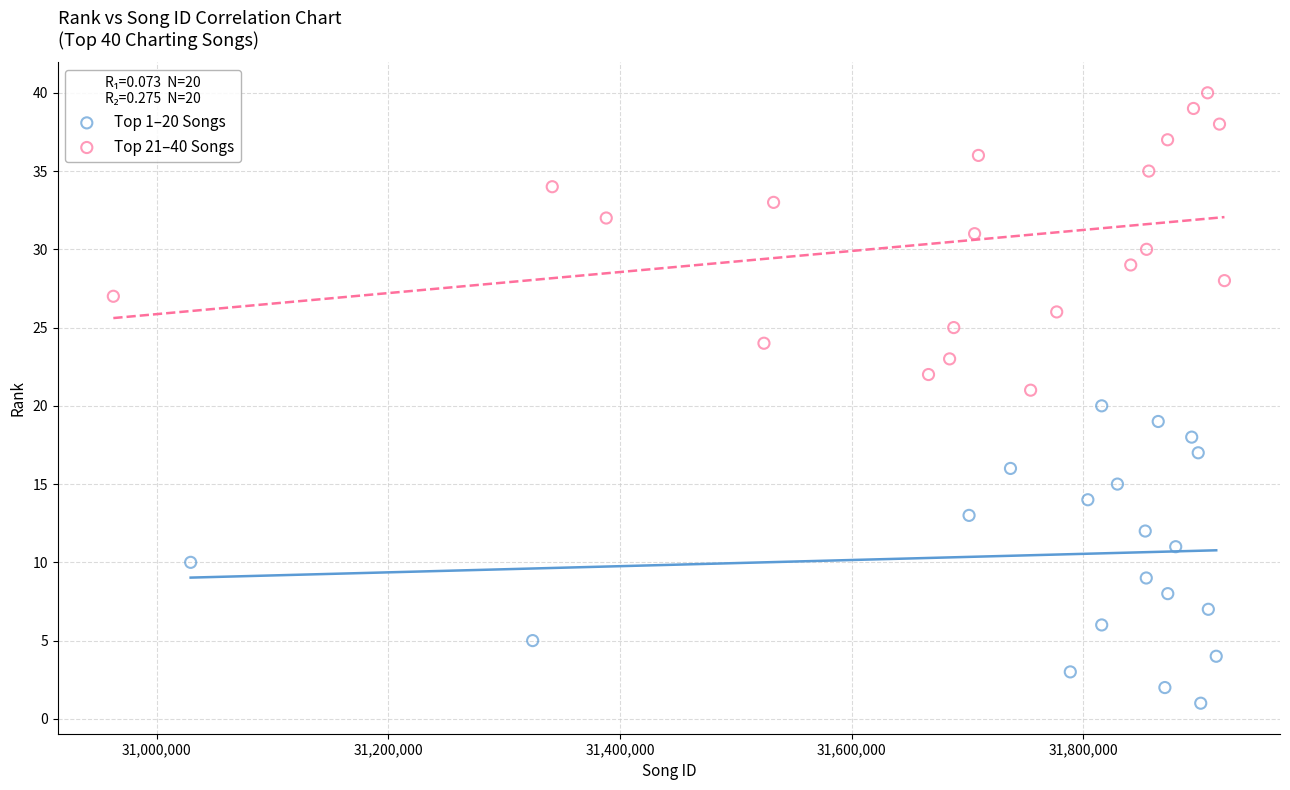

Which series reaches the maximum Y coordinate?

Top 21–40 Songs